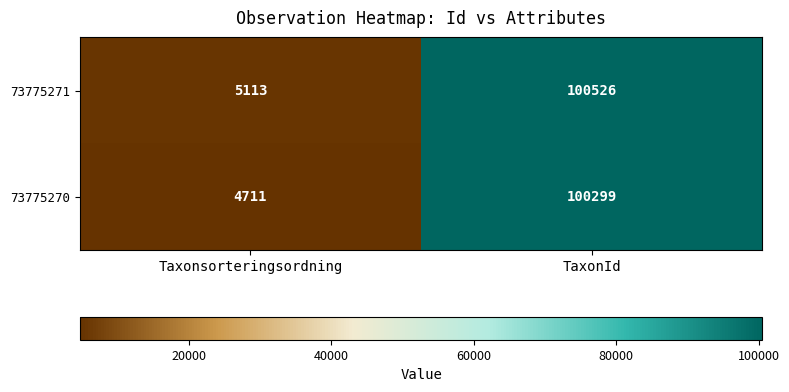

Which series has the largest total across all categories?

73775271